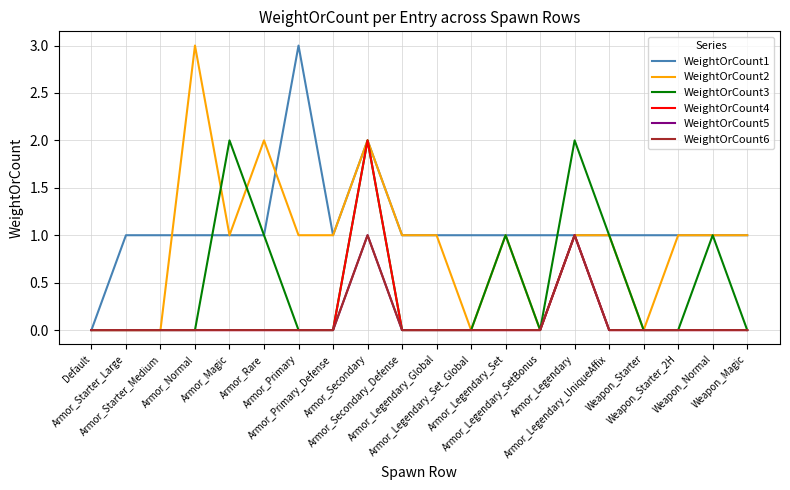

True or false: WeightOrCount5 and WeightOrCount6 intersect in this chart.

False